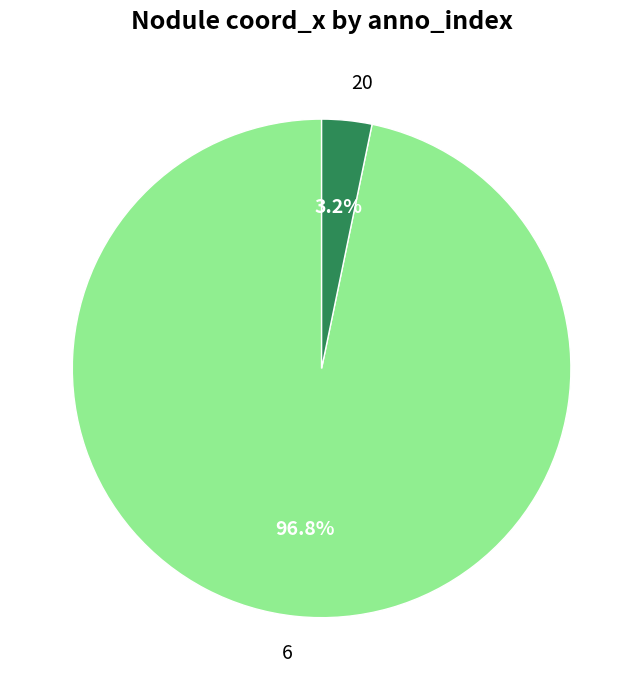

To the nearest percent, what is the combined percentage of 20 and 6?

100%